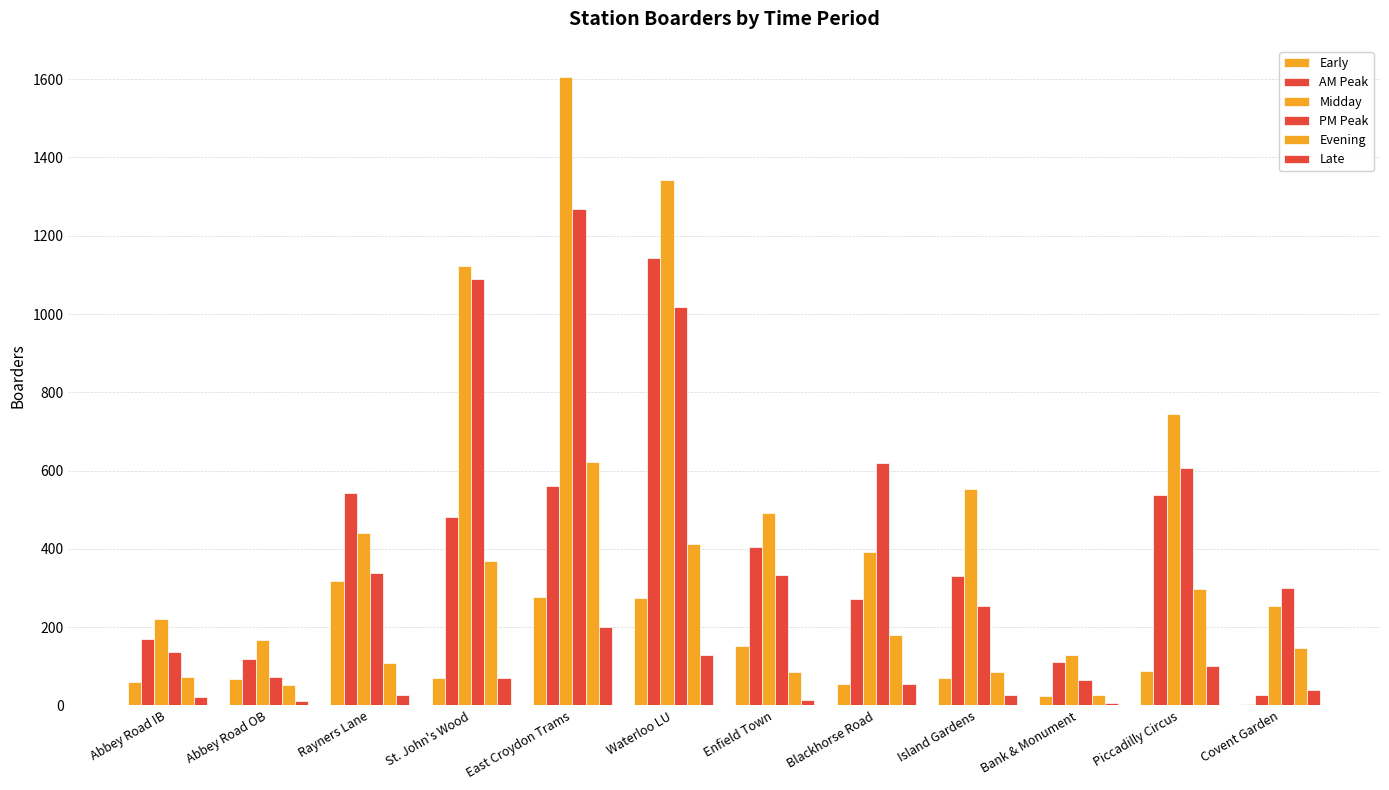

Does the chart contain stacked bars?

No